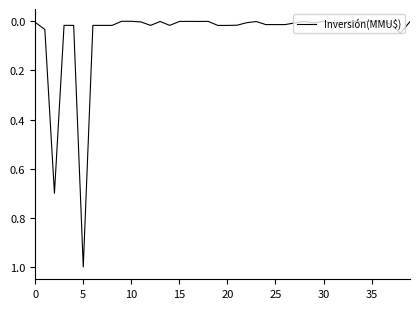

What is the greatest value displayed?

1.0